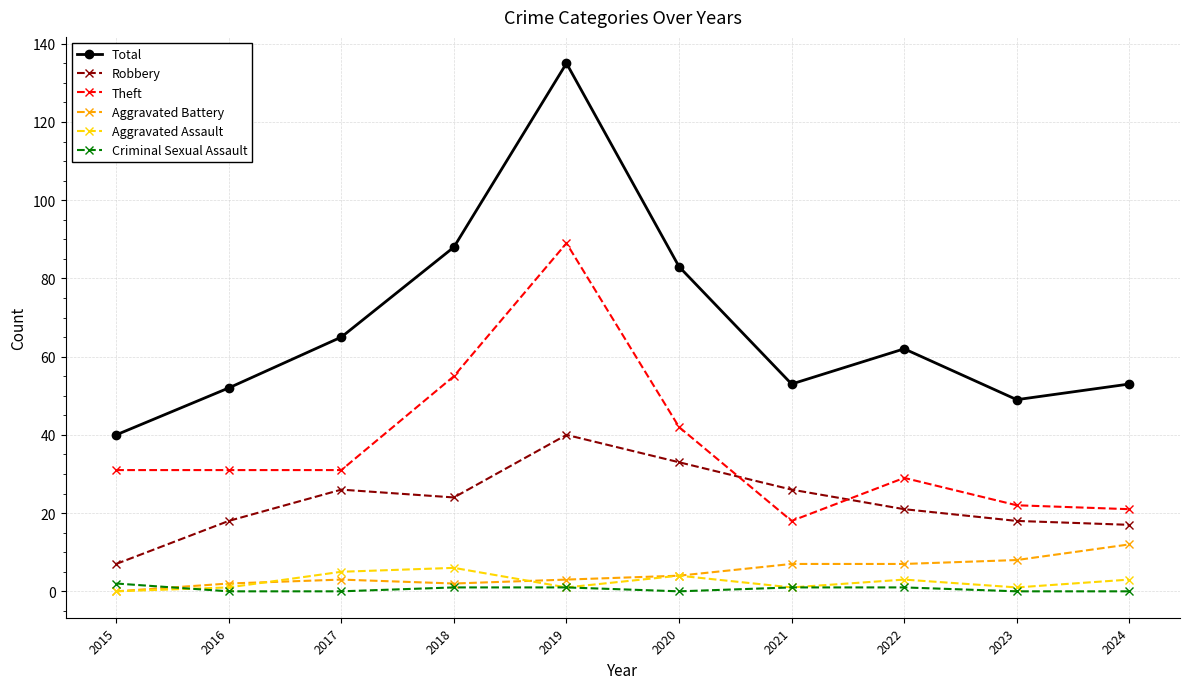

Is it true that Robbery equals 33 at 2020?

True